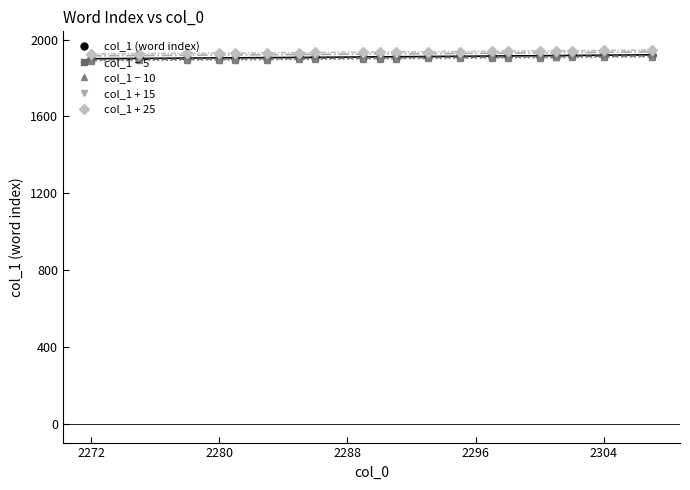

True or false: col_1 − 5 and col_1 (word index) intersect in this chart.

False